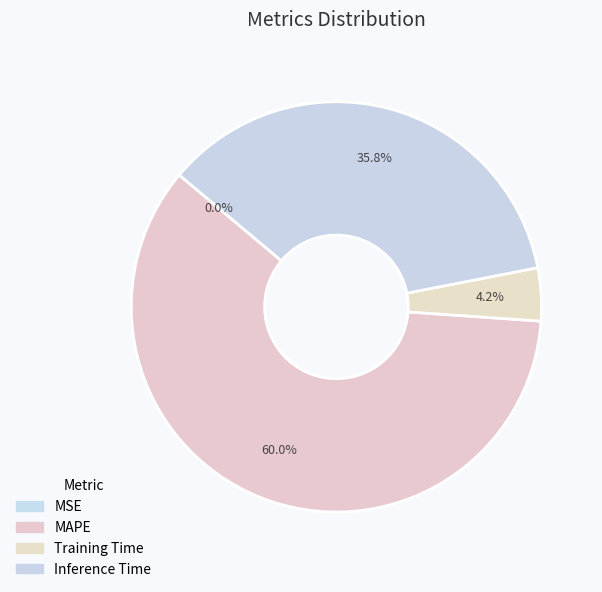

Which slice is the largest?

MAPE